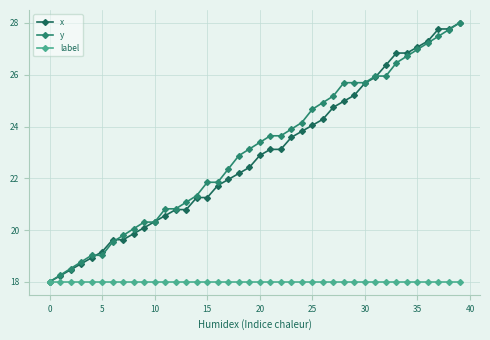

Reading left to right, what are all the values shown in this chart?

x: 18.0	18.2	18.5	18.7	18.9	19.2	19.6	19.6	19.9	20.1	20.3	20.6	20.8	20.8	21.3	21.3	21.7	22.0	22.2	22.4	22.9	23.1	23.1	23.6	23.8	24.0	24.3	24.7	25.0	25.2	25.7	25.9	26.4	26.8	26.8	27.1	27.3	27.8	27.8	28.0
y: 18.0	18.3	18.5	18.8	19.0	19.0	19.5	19.8	20.1	20.3	20.3	20.8	20.8	21.1	21.3	21.8	21.8	22.4	22.9	23.1	23.4	23.6	23.6	23.9	24.2	24.7	24.9	25.2	25.7	25.7	25.7	25.9	25.9	26.5	26.7	27.0	27.2	27.5	27.7	28.0
label: 18.0	18.0	18.0	18.0	18.0	18.0	18.0	18.0	18.0	18.0	18.0	18.0	18.0	18.0	18.0	18.0	18.0	18.0	18.0	18.0	18.0	18.0	18.0	18.0	18.0	18.0	18.0	18.0	18.0	18.0	18.0	18.0	18.0	18.0	18.0	18.0	18.0	18.0	18.0	18.0